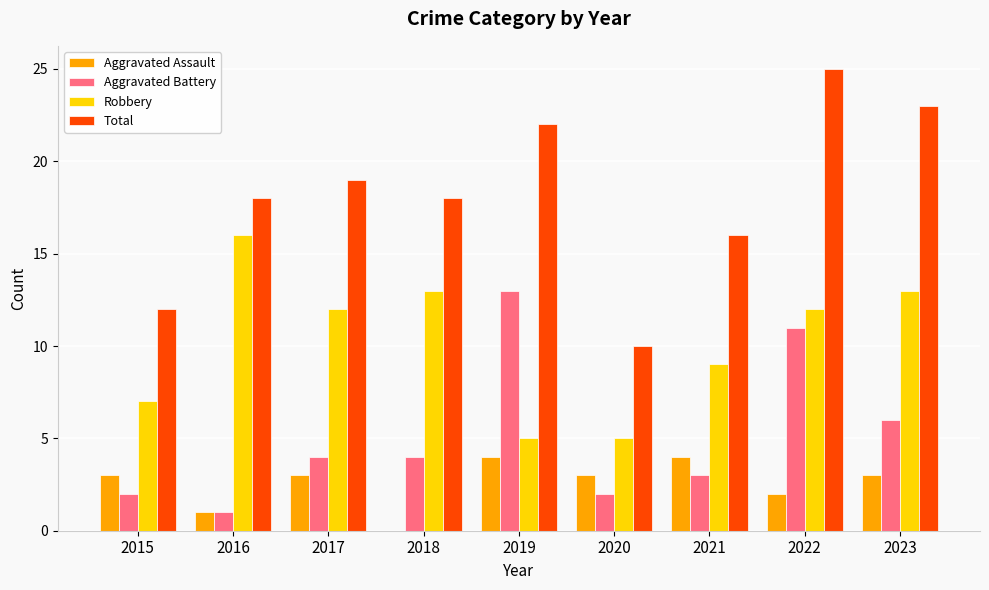

What is the total value across all series at 2016?

36